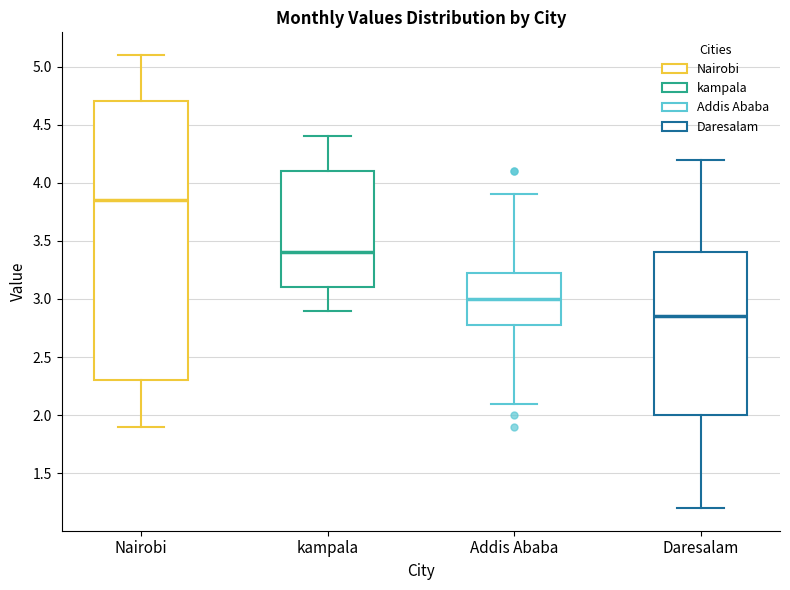

Where does the upper whisker of the box for Nairobi end on the y-axis? The values are not printed on the chart, so give them approximately, as read against the axis.

5.10